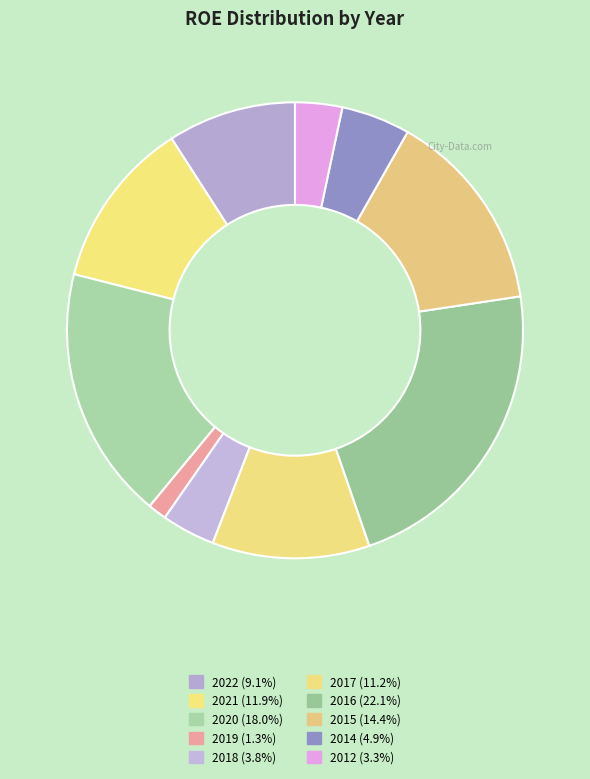

Combined, do 2022 and 2017 account for over 50%?

No